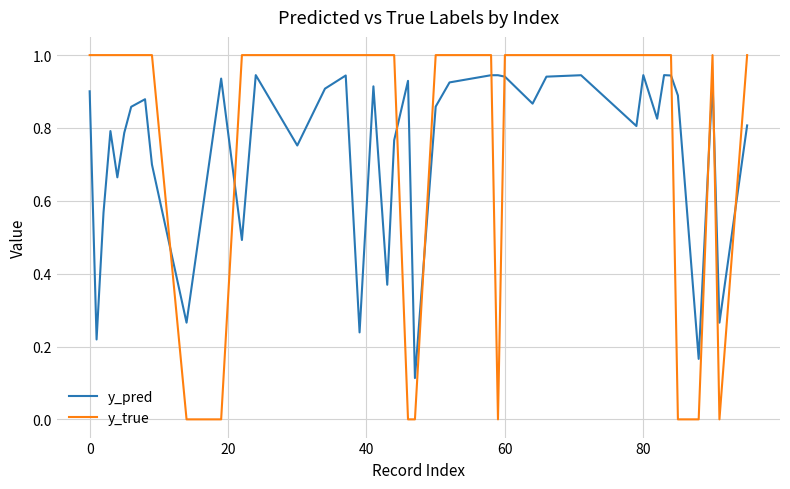

What is the difference between the maximum and minimum values in the y_true series?

1.0